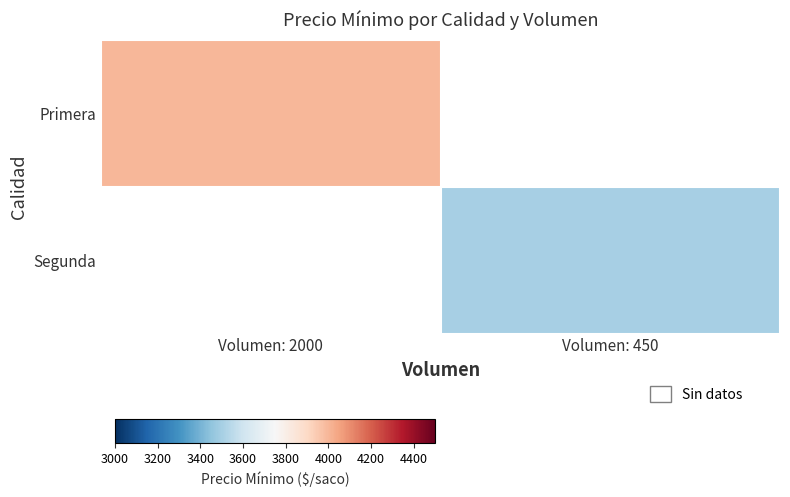

Count the number of categories in the chart.

2